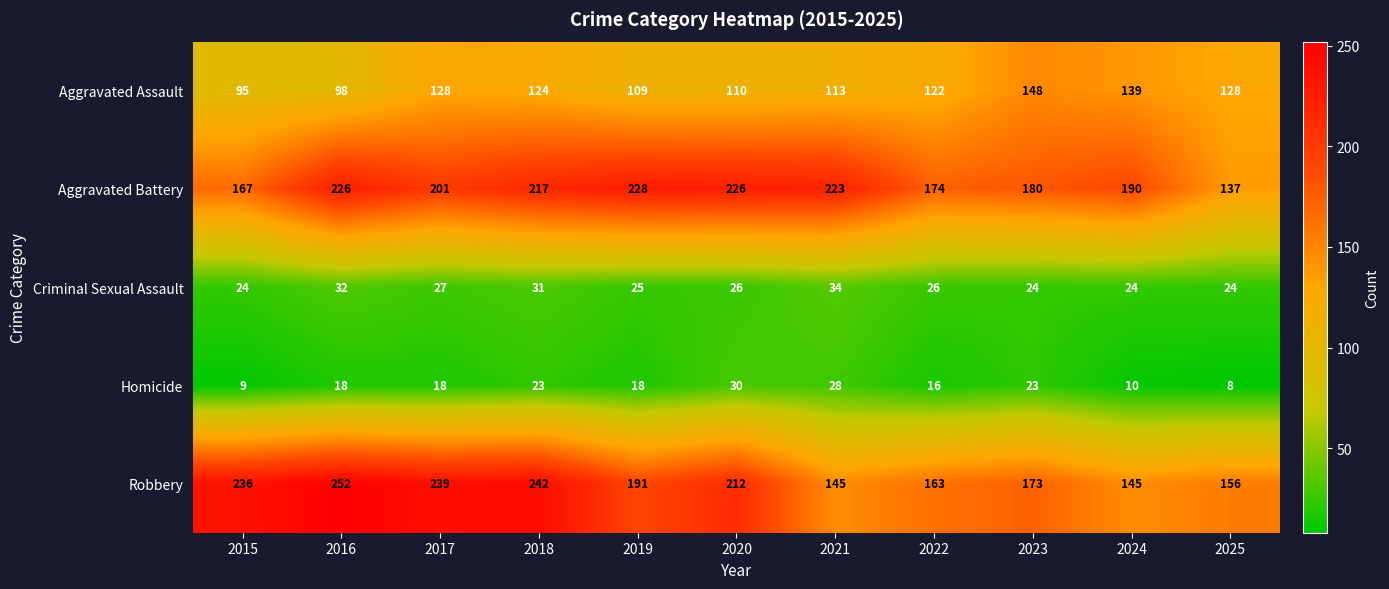

At which category does the chart reach its peak across all series?

2016